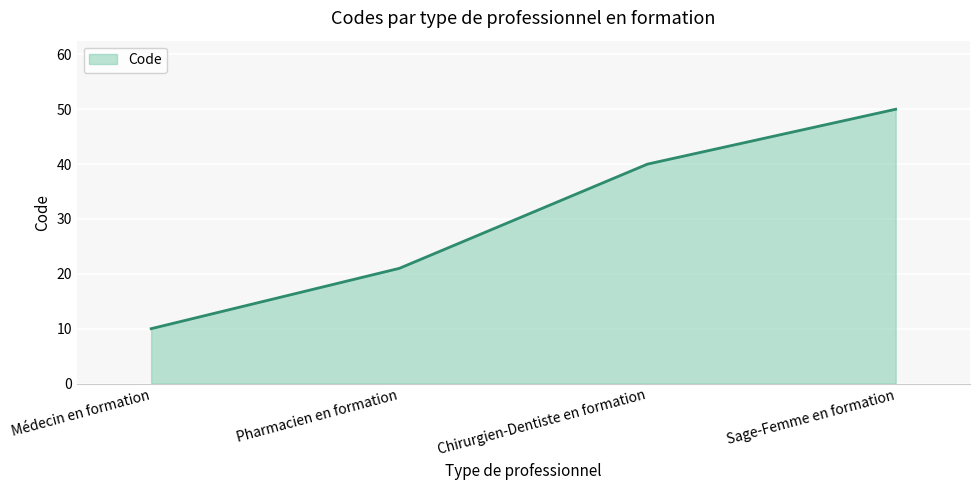

Which has a higher value, Sage-Femme en formation or Pharmacien en formation?

Sage-Femme en formation